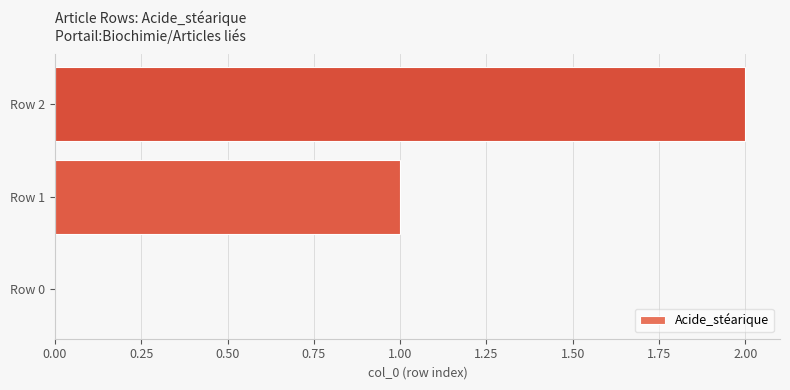

Where is the data nearest to the value 1?

Row 1